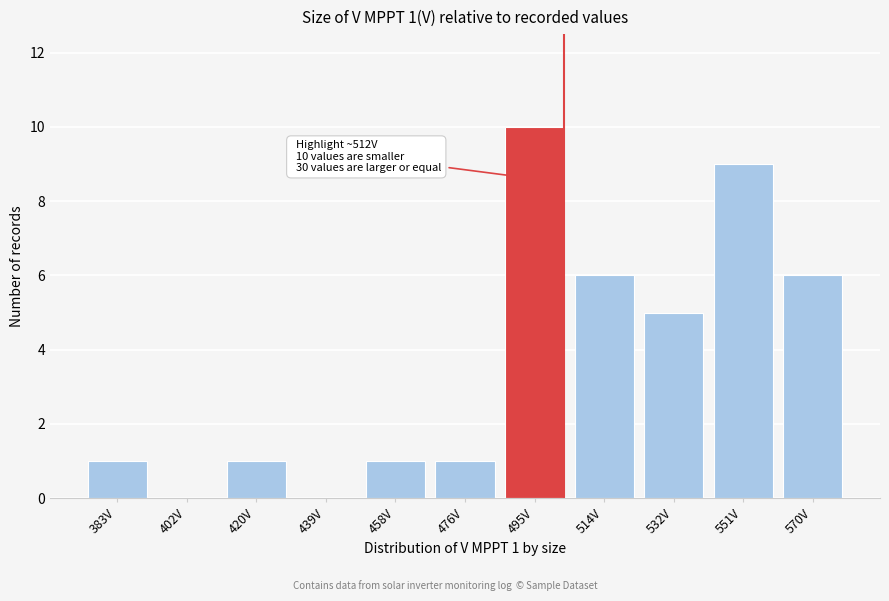

Reading left to right, transcribe all the data shown in this chart.

383V=1	402V=0	420V=1	439V=0	458V=1	476V=1	495V=10	514V=6	532V=5	551V=9	570V=6